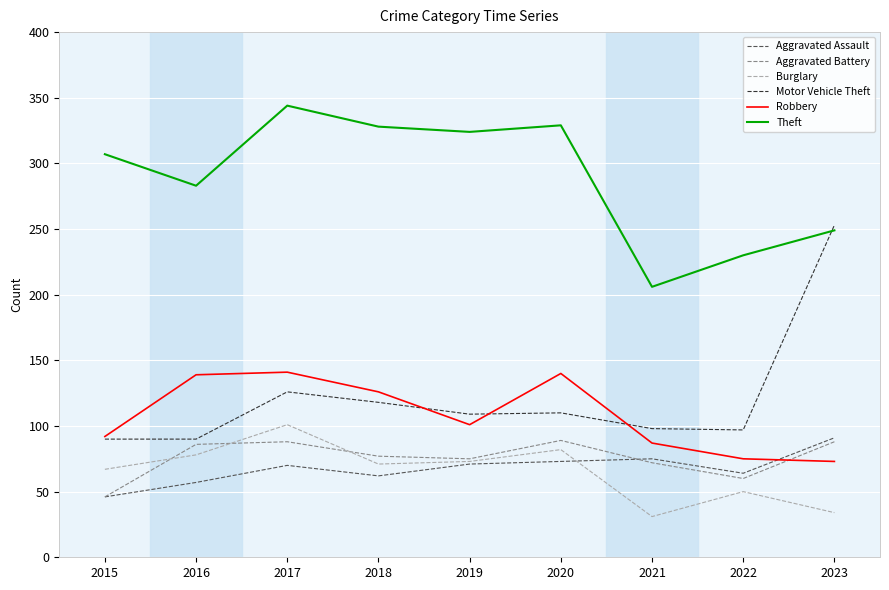

What are all the series names shown in the legend?

Aggravated Assault, Aggravated Battery, Burglary, Motor Vehicle Theft, Robbery, Theft